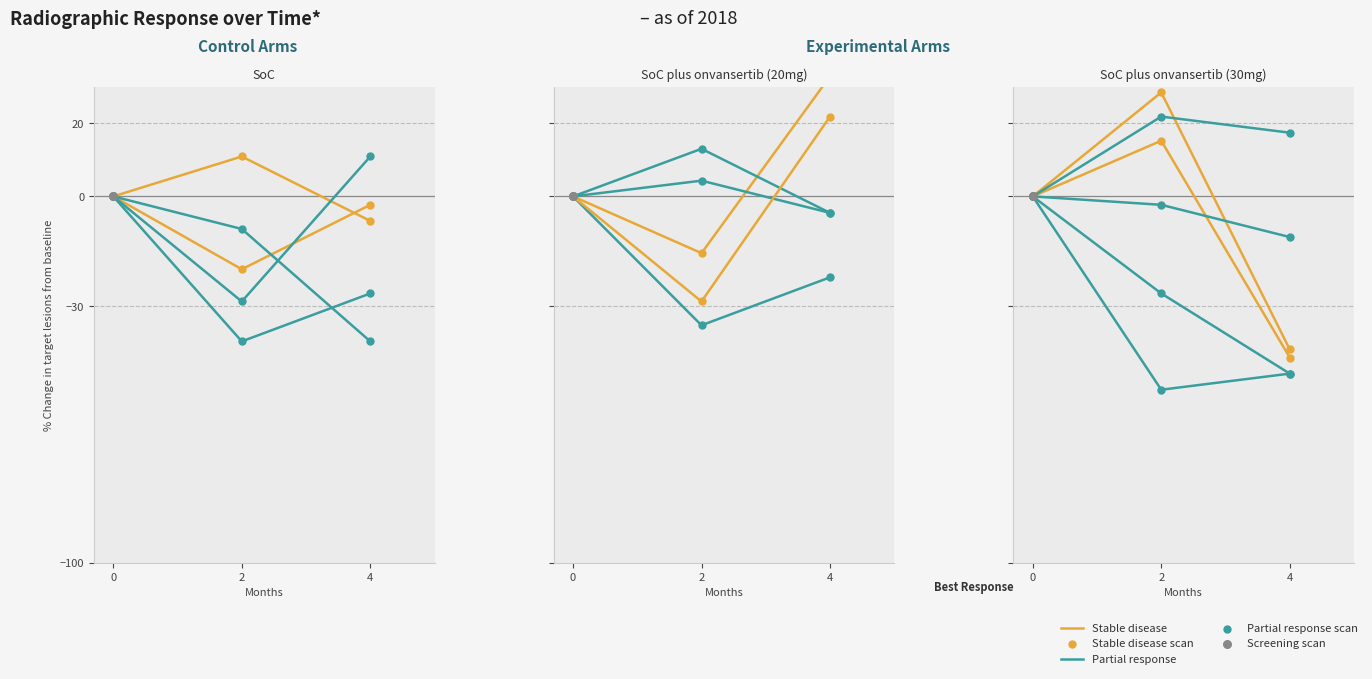

Which series has the largest total across all categories?

Partial response